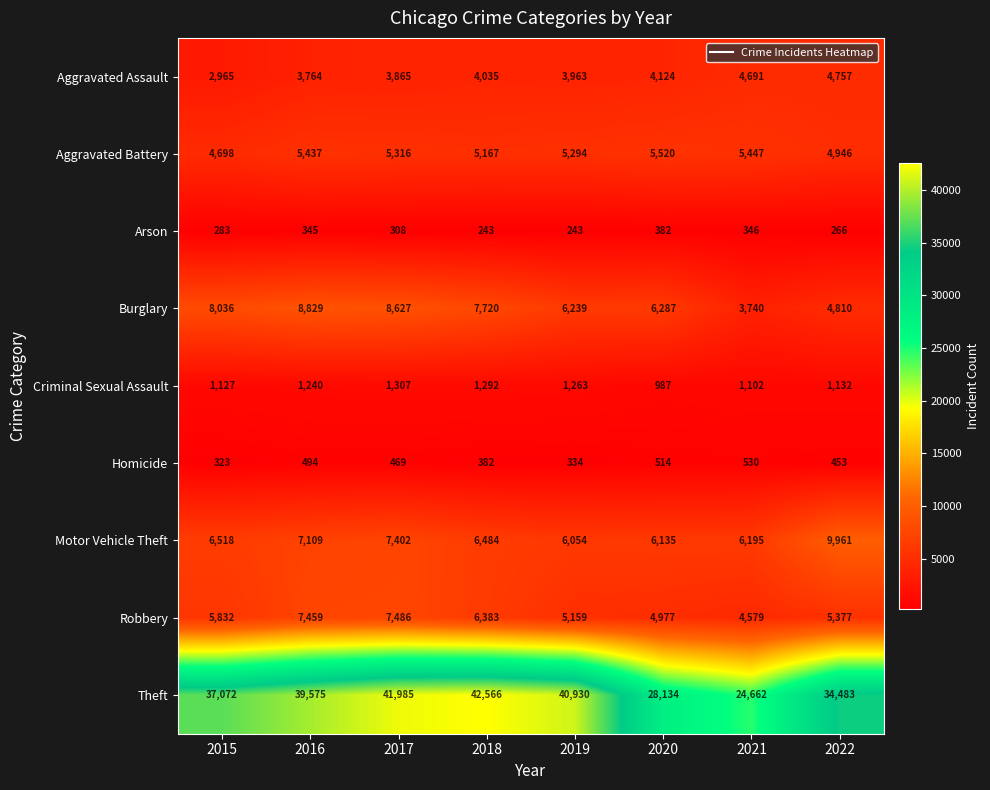

What is the difference between the second highest and second lowest values in the Burglary series?

3817